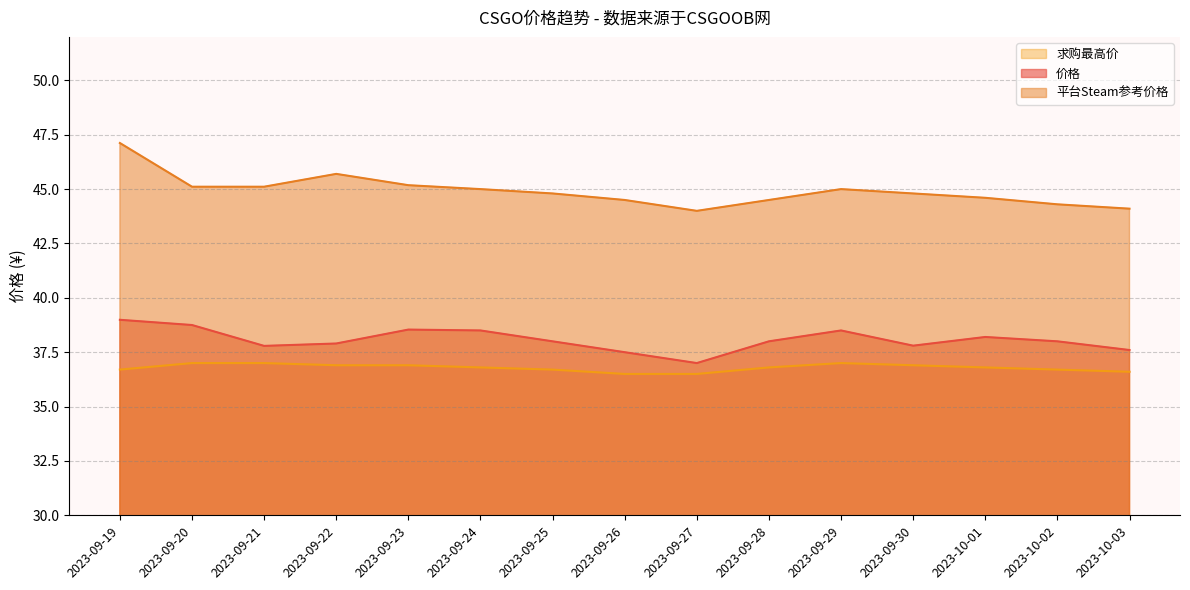

True or false: 价格 and 求购最高价 cross at least once.

False